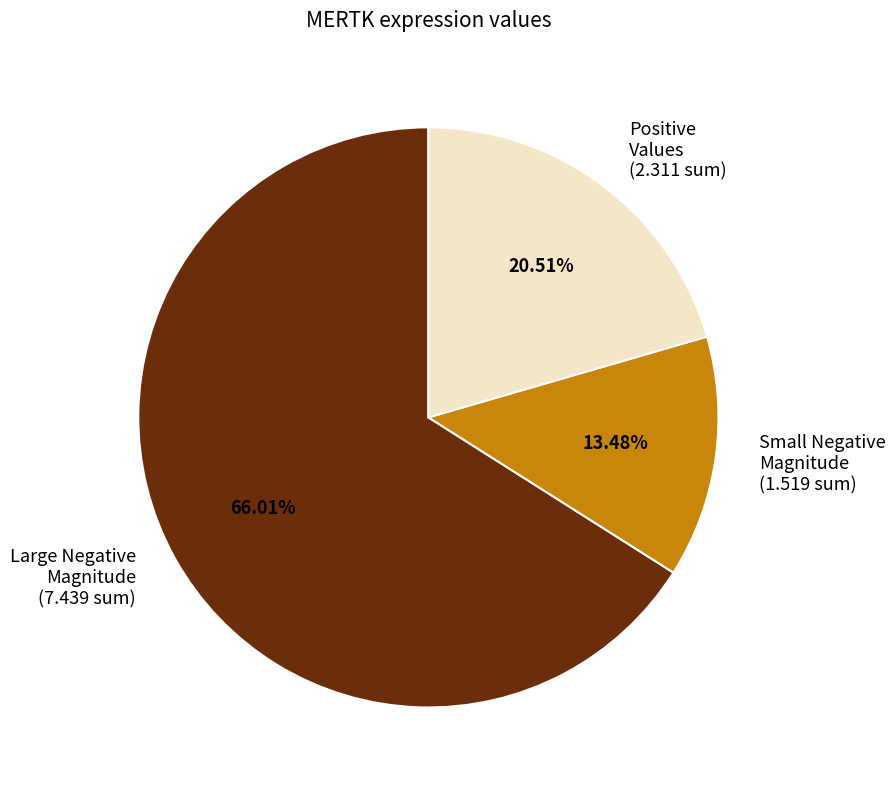

What is the smallest slice in the pie chart?

Small Negative Magnitude (1.519 sum)